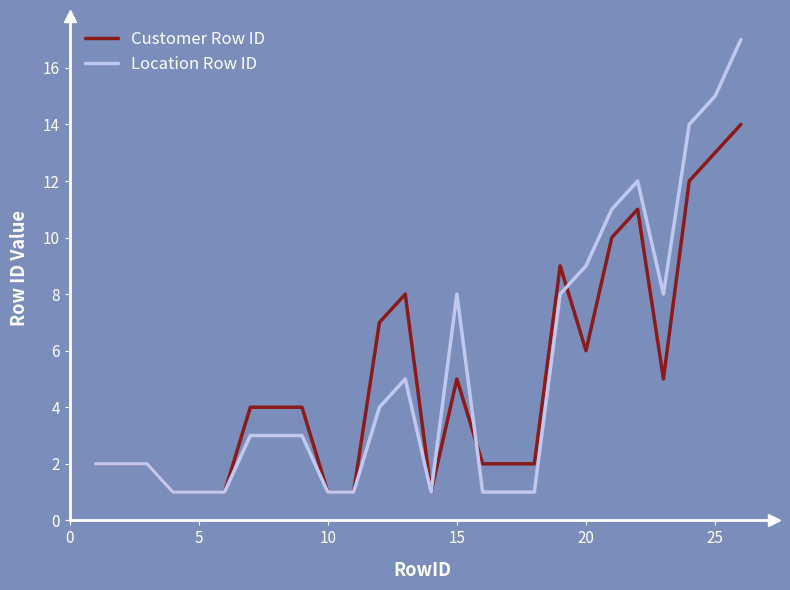

Reading left to right, what are all the values shown in this chart?

Customer Row ID: 2	2	2	1	1	1	4	4	4	1	1	7	8	1	5	2	2	2	9	6	10	11	5	12	13	14
Location Row ID: 2	2	2	1	1	1	3	3	3	1	1	4	5	1	8	1	1	1	8	9	11	12	8	14	15	17